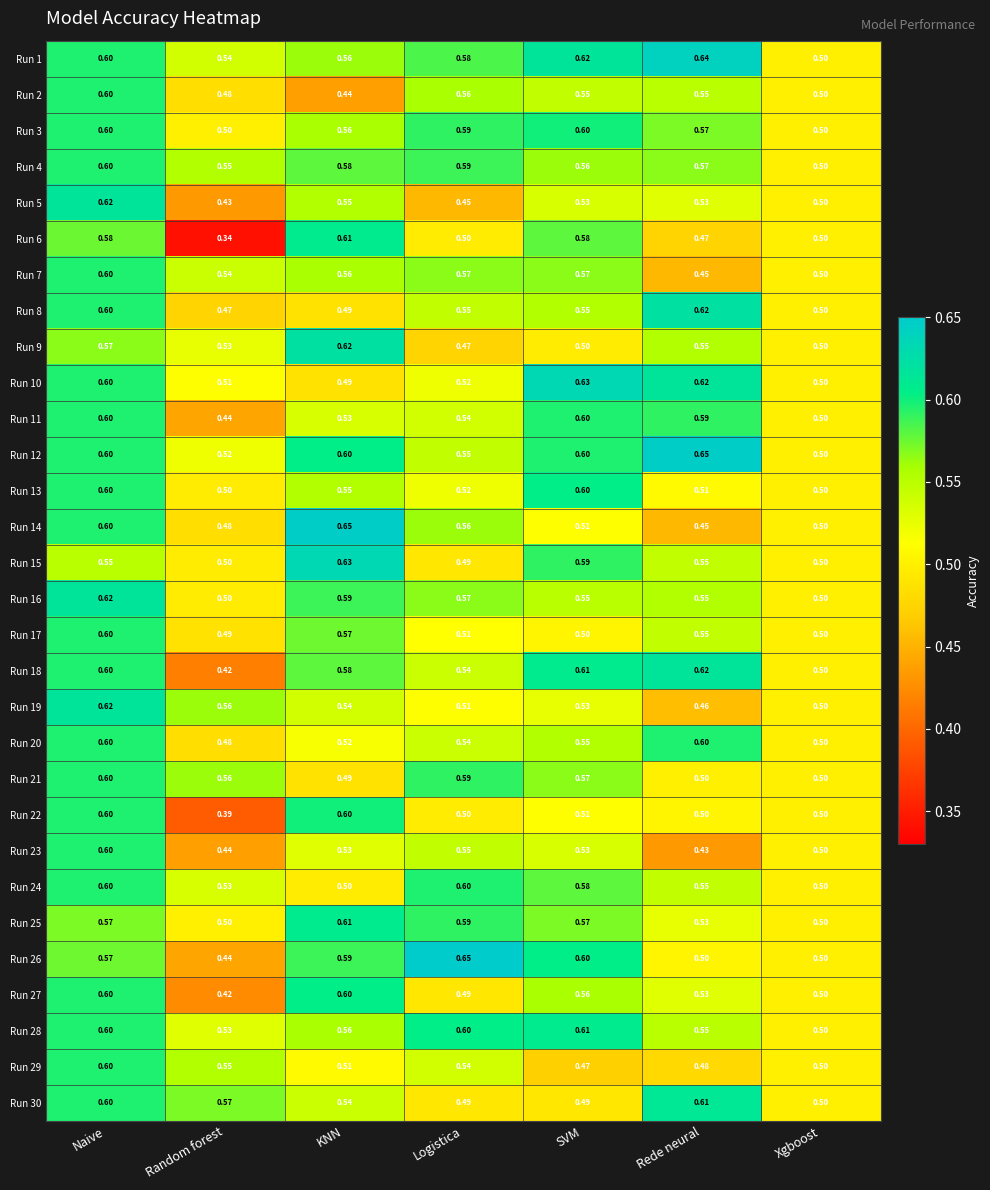

Is the value of Run 21 at SVM greater than the value of Run 29 at Logistica?

Yes